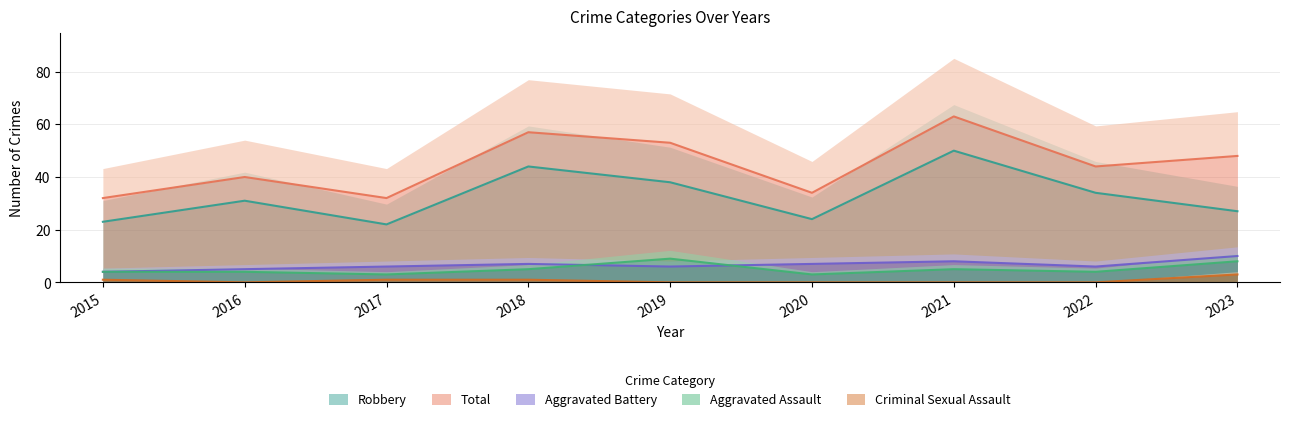

How many series are shown in this chart?

5